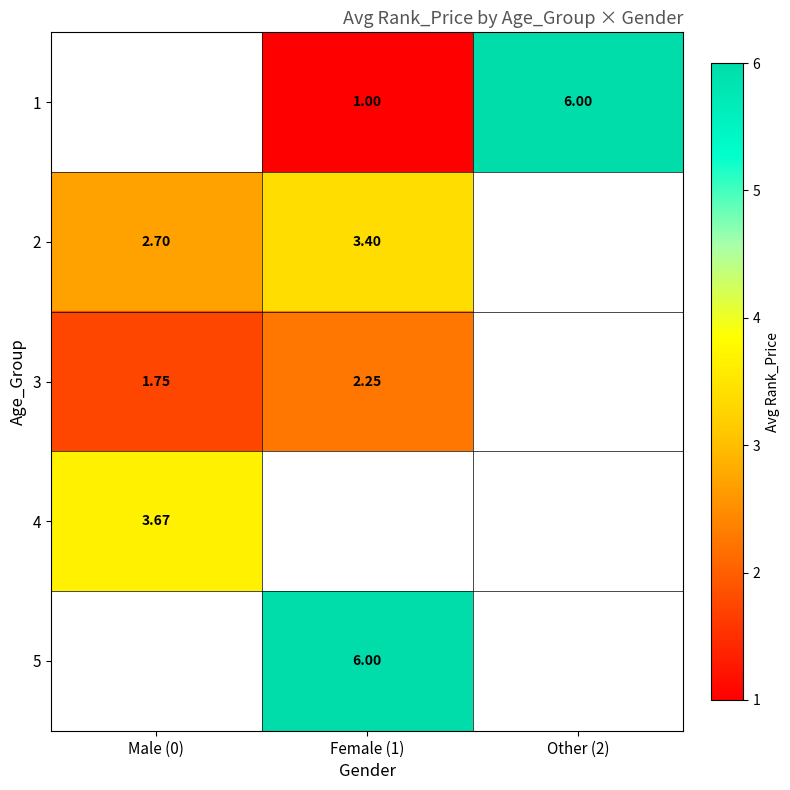

Is the value of 3 at Female (1) greater than the value of 2 at Female (1)?

No